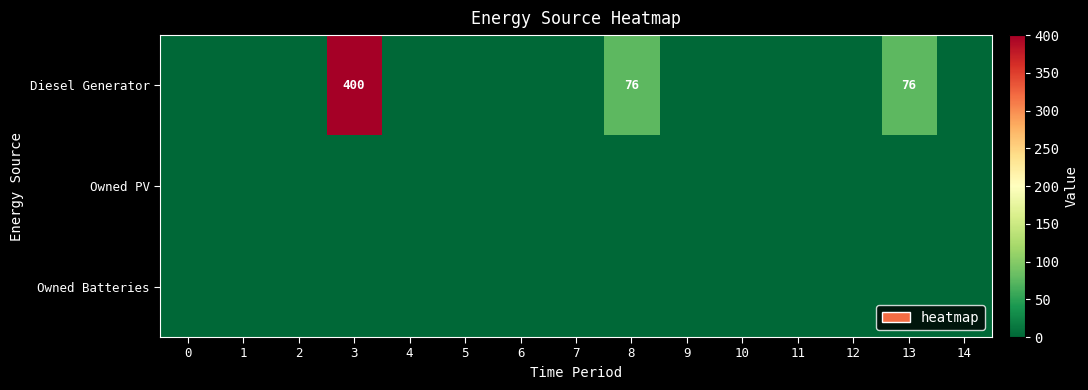

What is the sum of all Diesel Generator values?

552